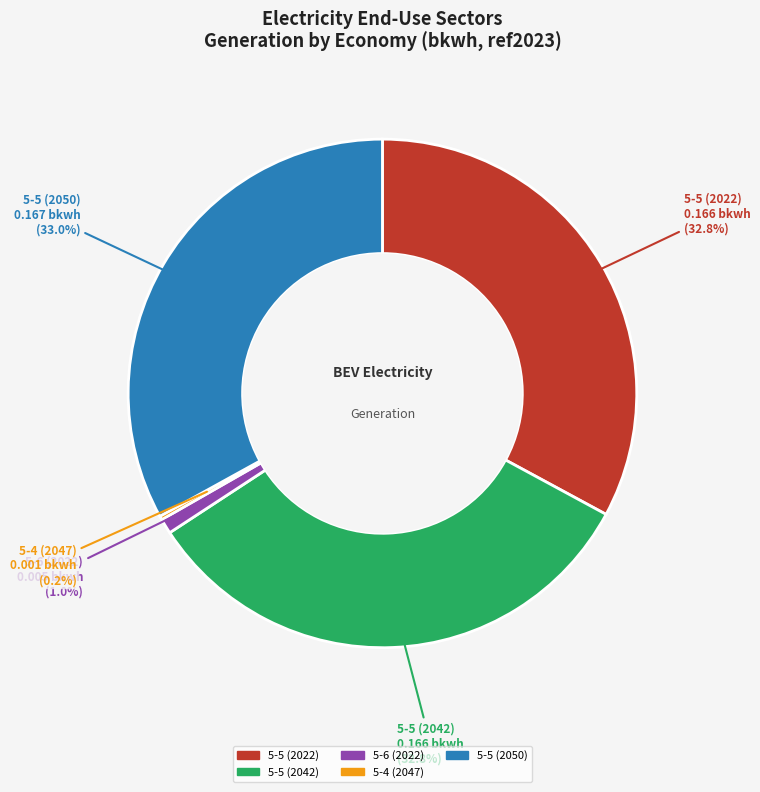

Rank the categories by value from highest to lowest.

5-5 (2050), 5-5 (2022), 5-5 (2042), 5-6 (2022), 5-4 (2047)